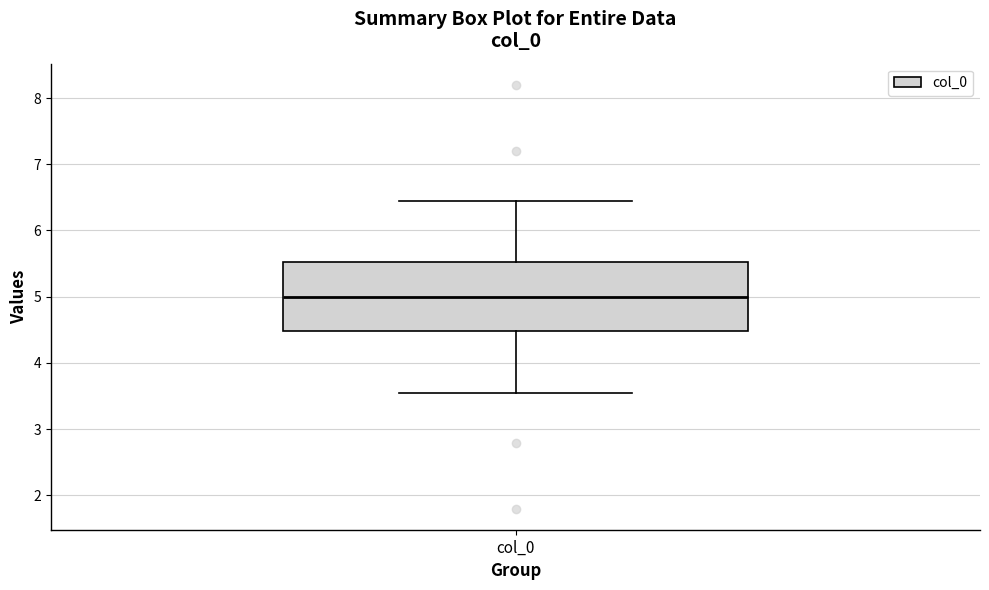

Where does the upper whisker of the box for col_0 end on the y-axis? The values are not printed on the chart, so give them approximately, as read against the axis.

6.4